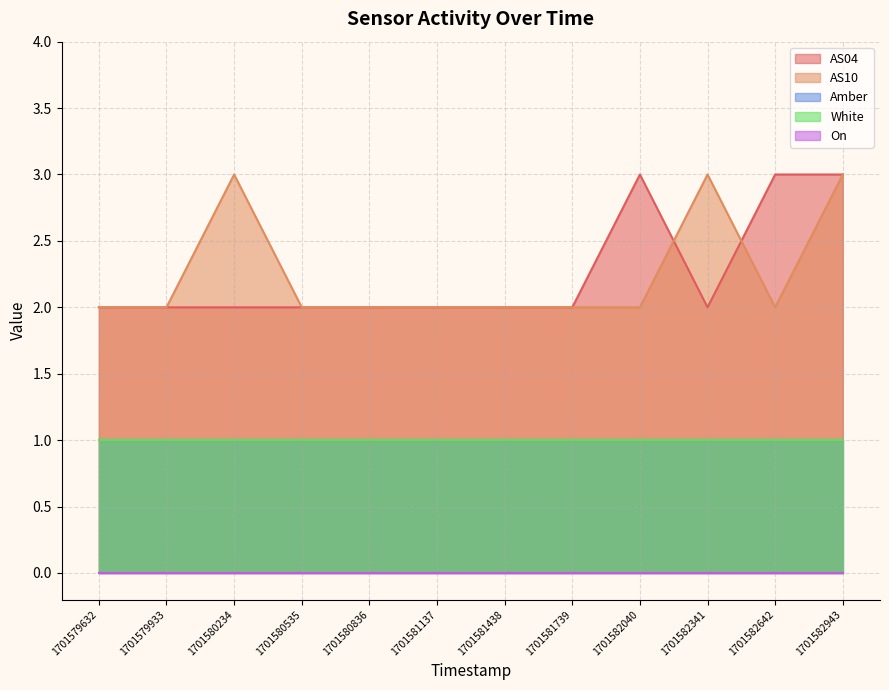

True or false: AS10 and White cross at least once.

False